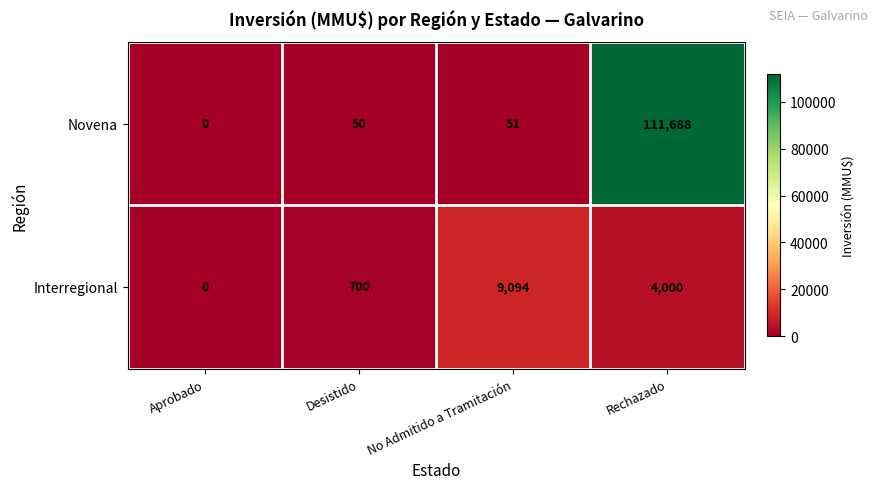

What is the difference between the maximum and minimum values in the Interregional series?

9094